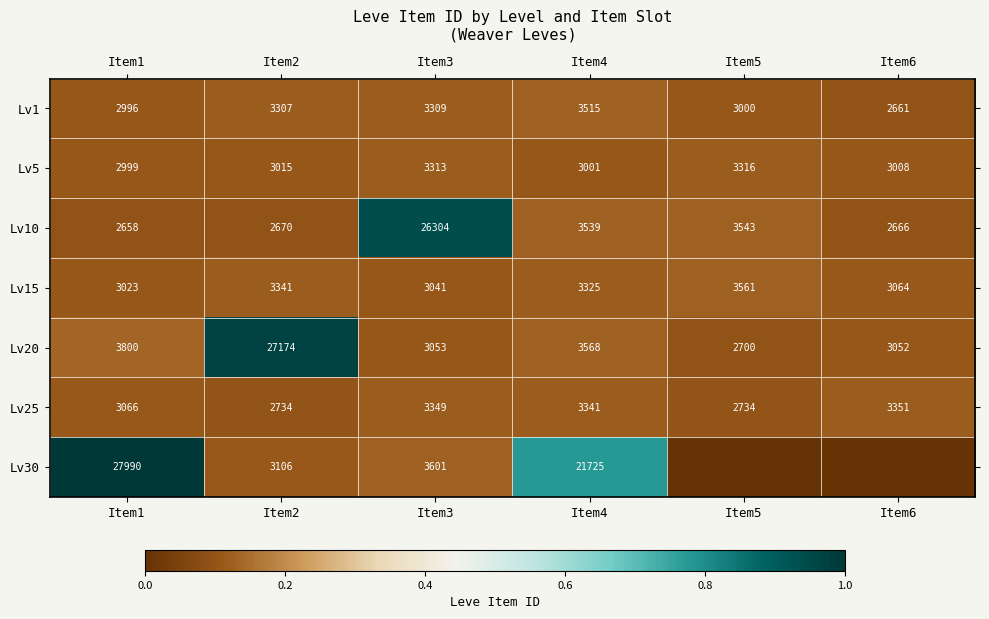

At which category is the sum across all series the highest?

Item1